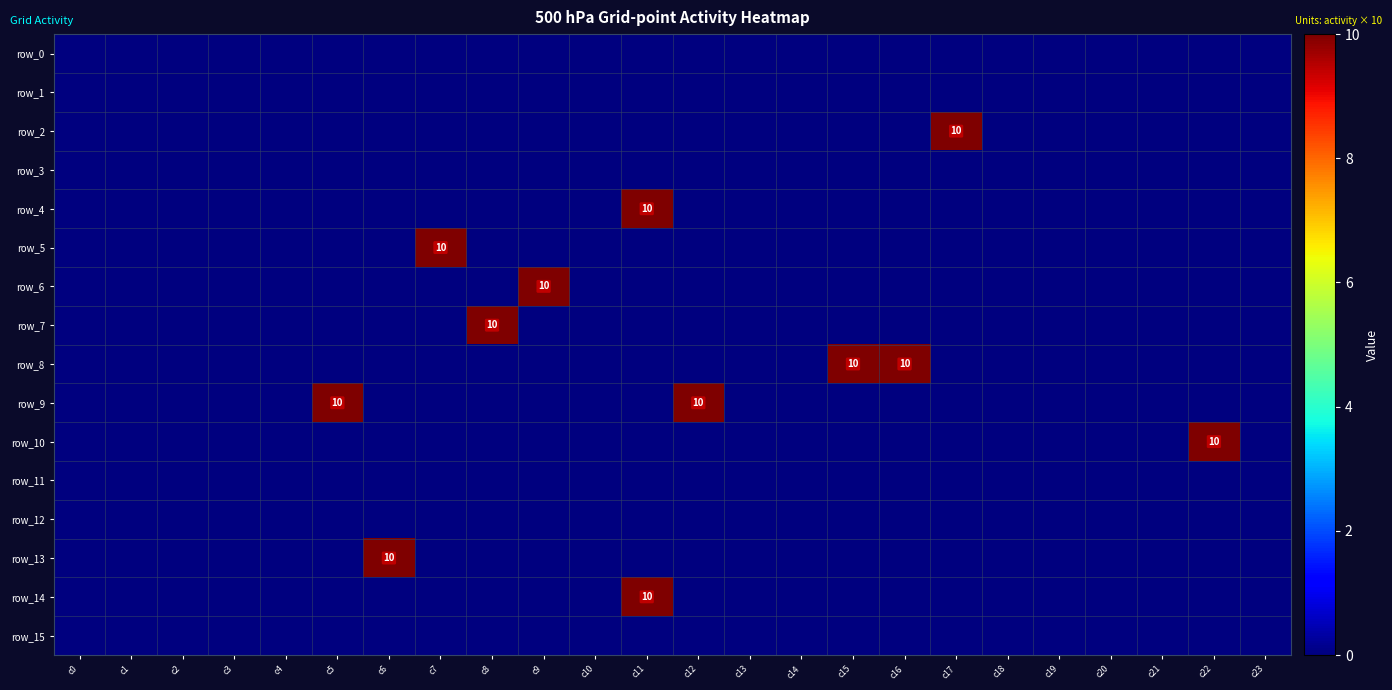

Which has a higher value, c1 or c15?

c1